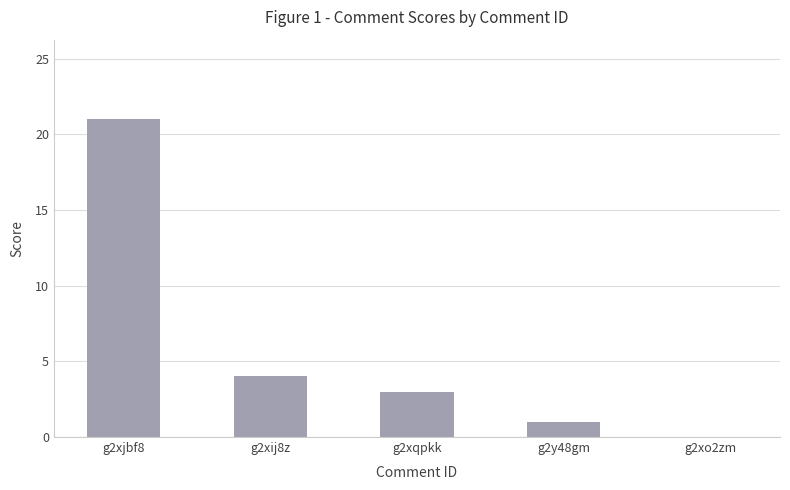

What is the sum of all values?

29